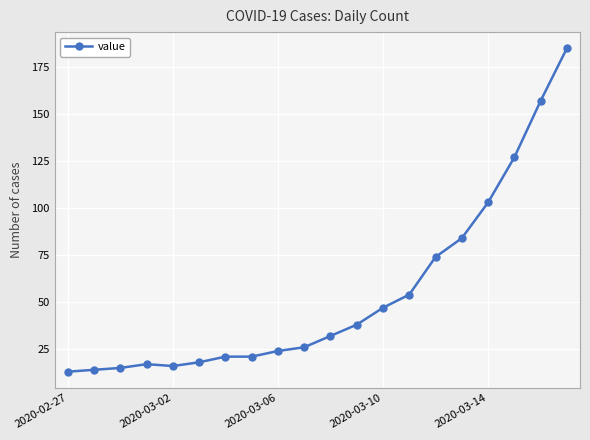

What is the value of the 6th point from the left?

18